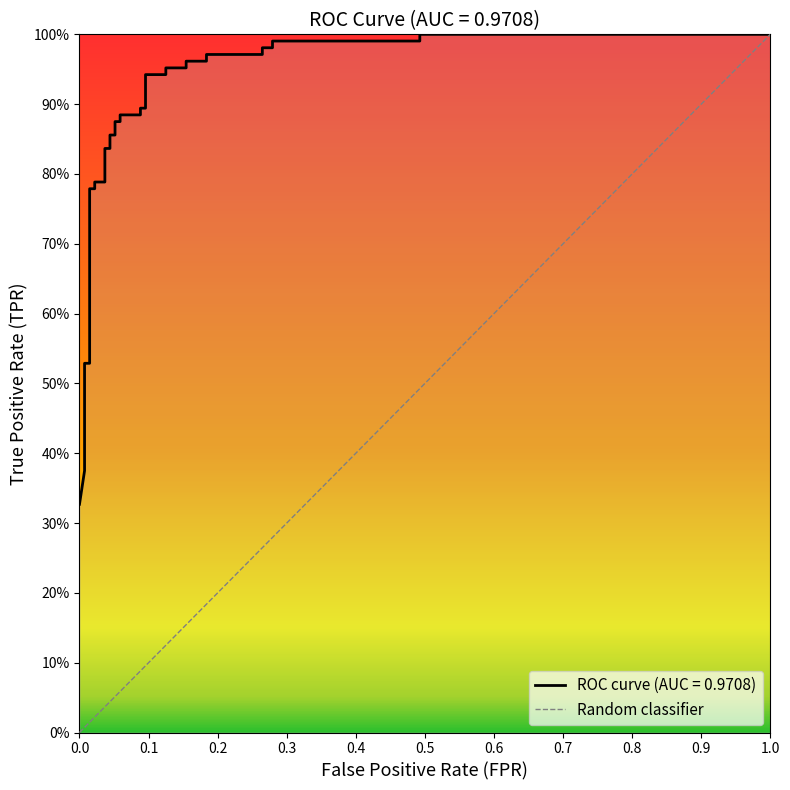

How many lines are shown in the chart?

1